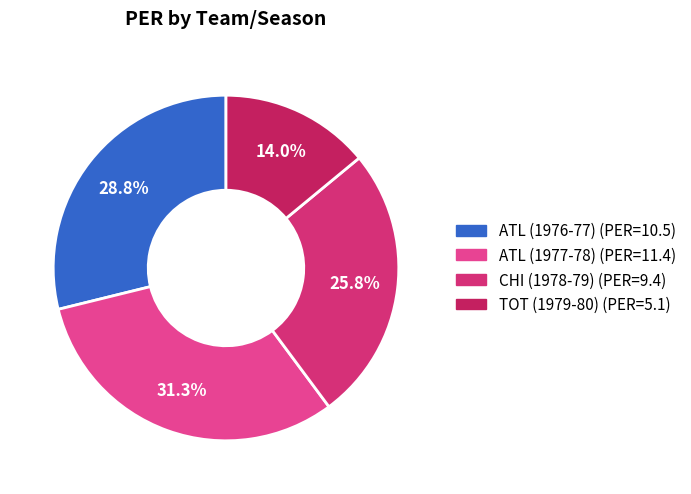

What percentage is the ATL (1977-78) slice, to the nearest percent?

31%